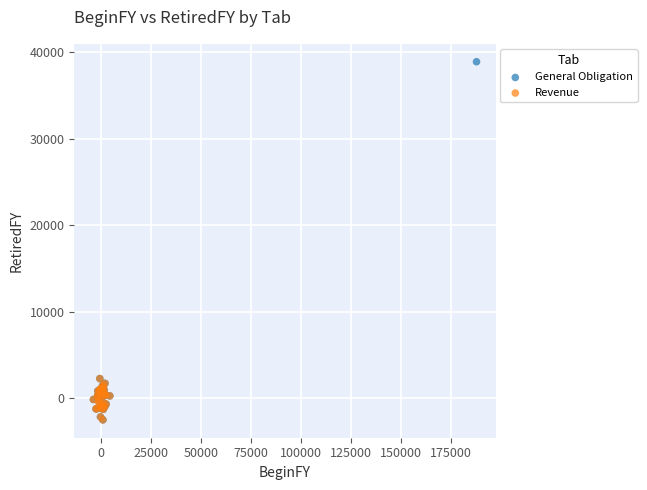

Which series has the largest Y range (max minus min)?

General Obligation